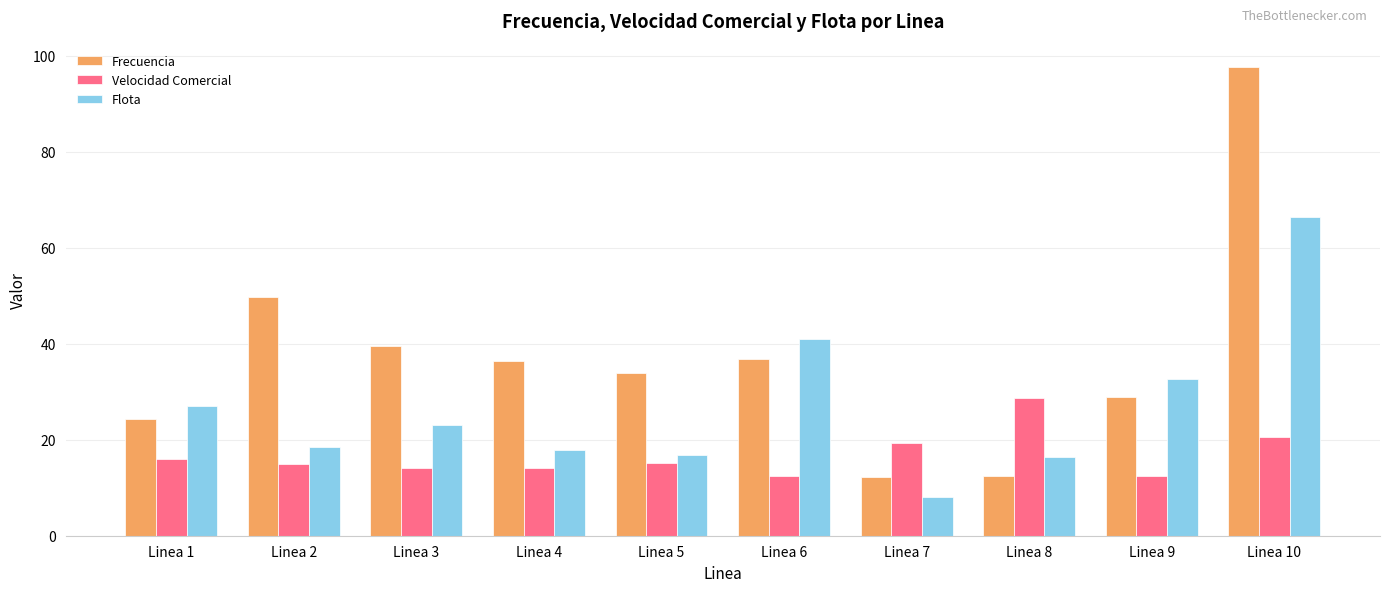

What is the difference between the maximum and second lowest values in the Flota series?

50.0